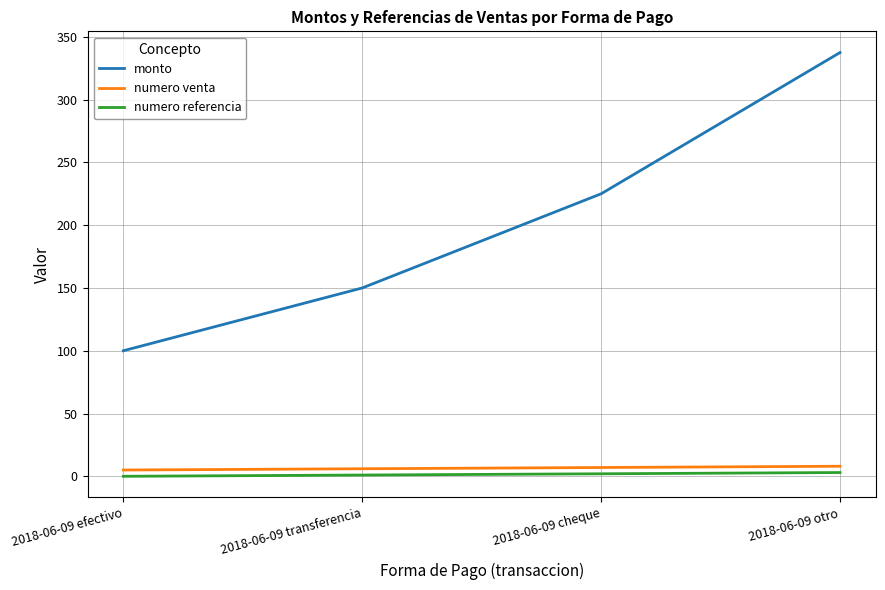

What are all the series names shown in the legend?

monto, numero venta, numero referencia